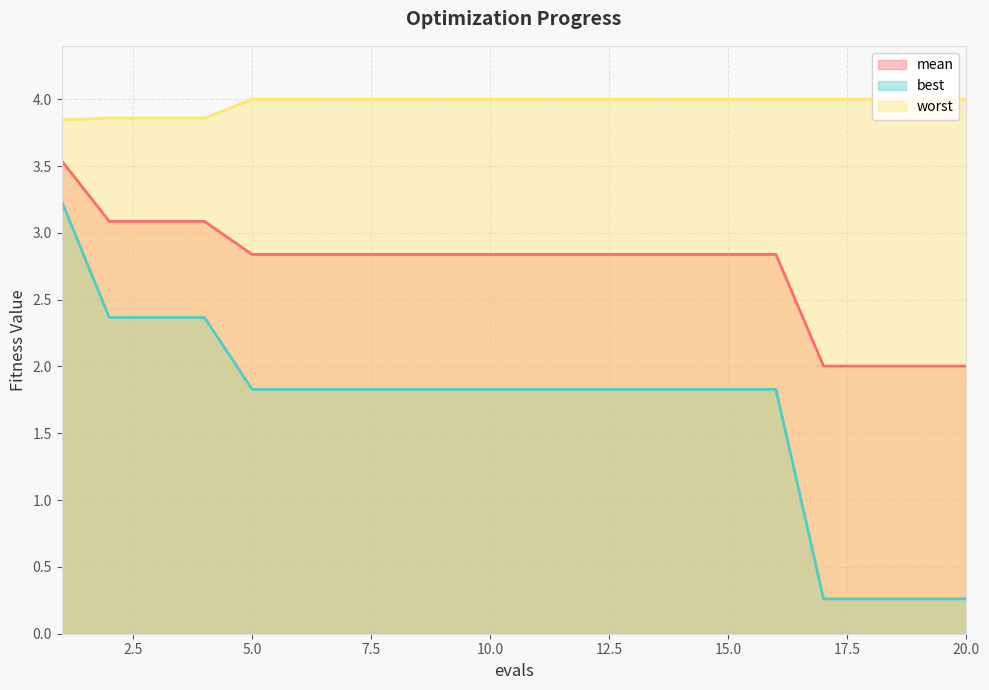

True or false: best and worst cross at least once.

False